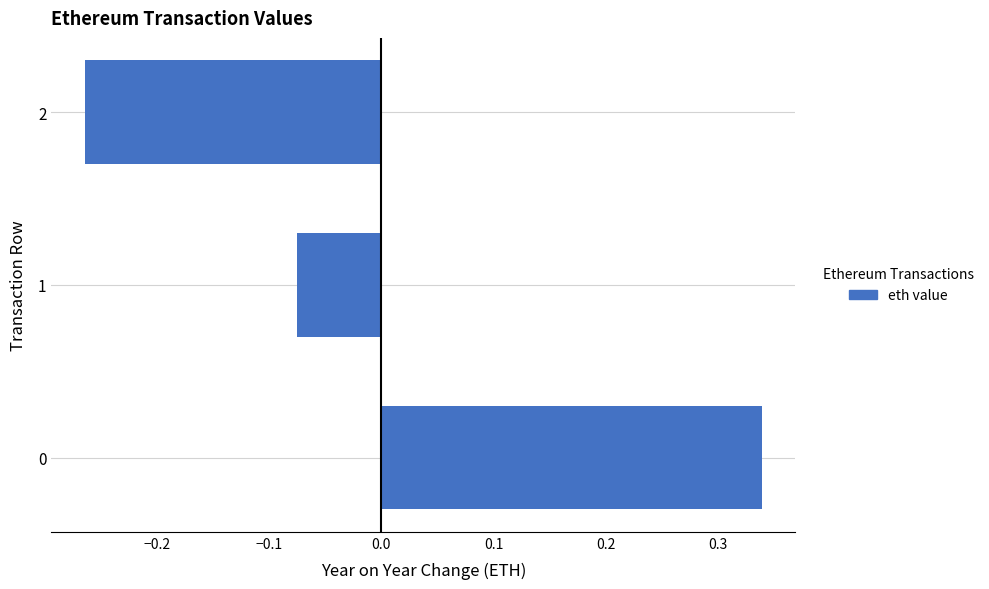

Rank the categories by value from highest to lowest.

0, 1, 2